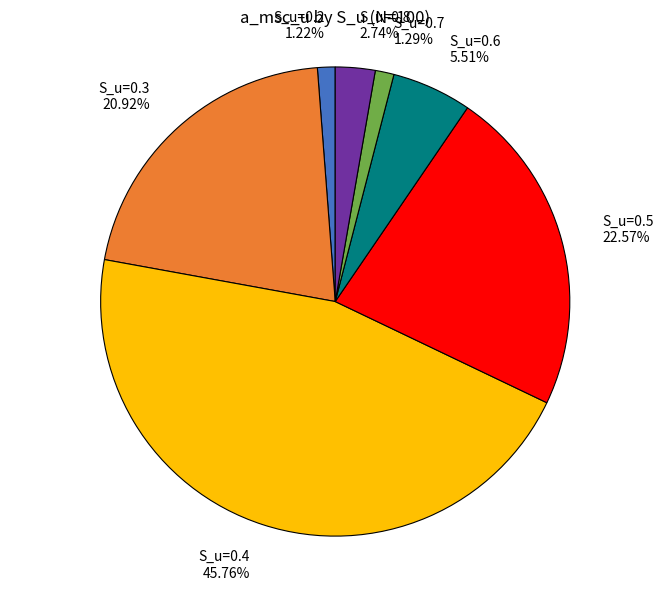

How much of the chart is everything except S_u=0.7?

98.7%